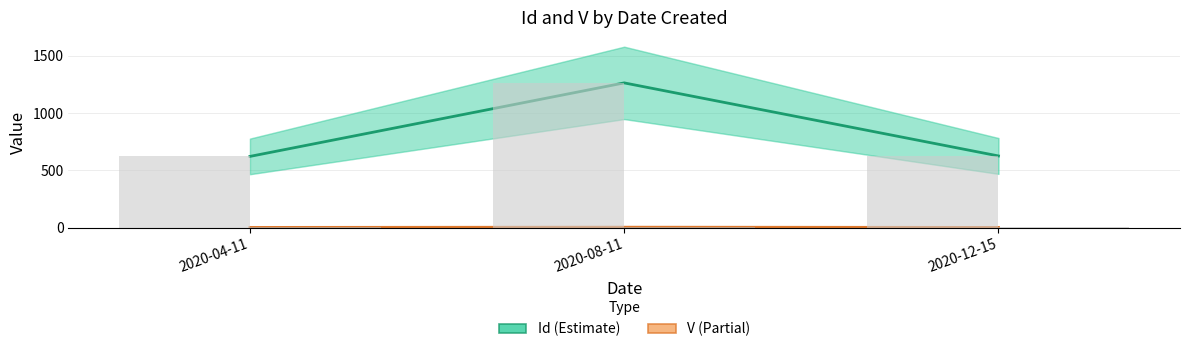

Which series changed the most between 2020-04-11 and 2020-12-15?

Id (Estimate)